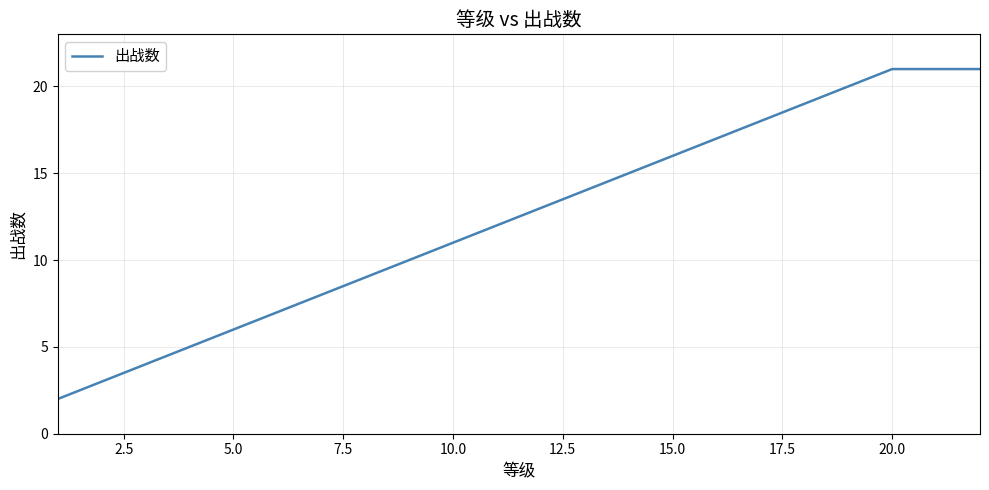

What is the difference between the maximum and minimum values?

19